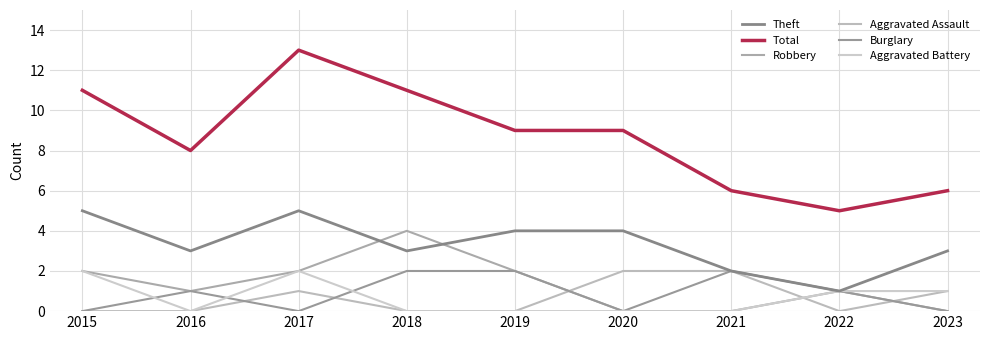

Rank the categories by Robbery value from lowest to highest.

2020, 2021, 2023, 2016, 2022, 2015, 2017, 2019, 2018